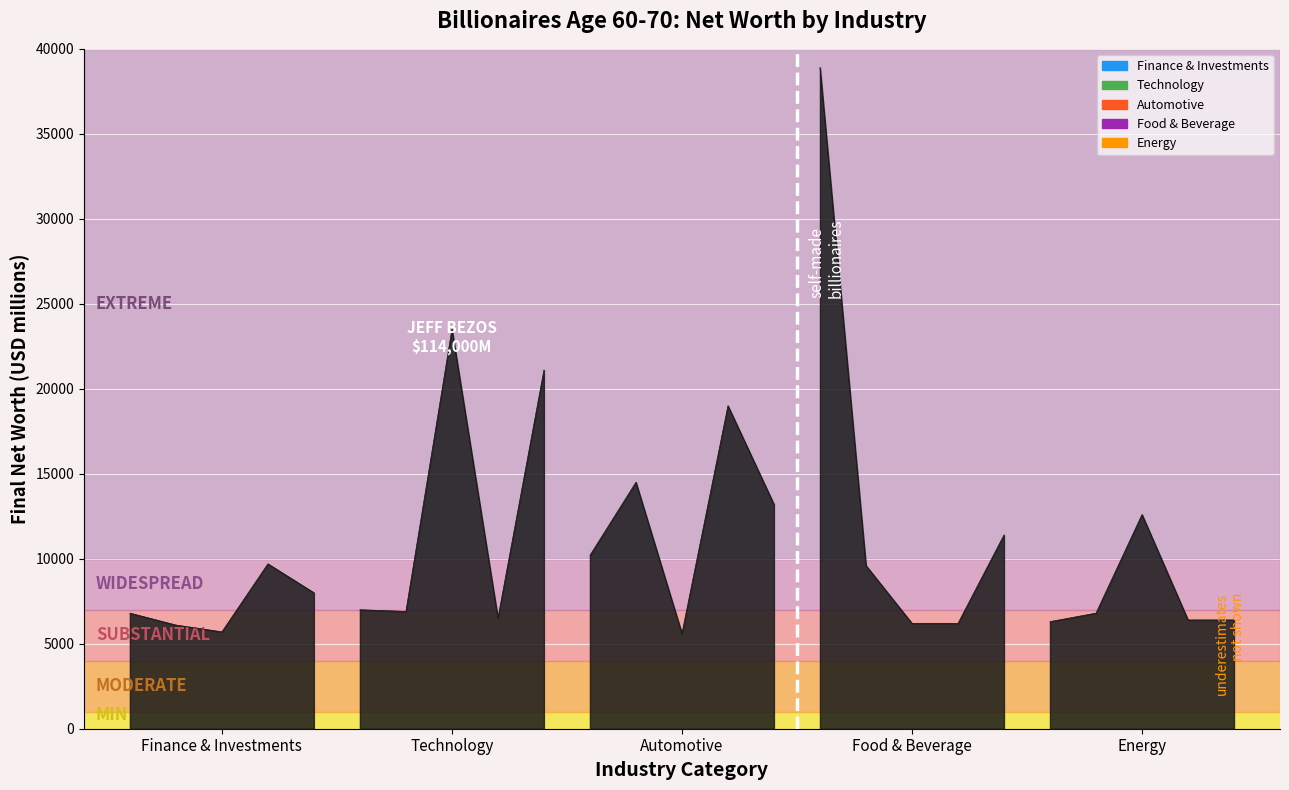

True or false: Finance & Investments has a value of 6800 at Finance & Investments.

True